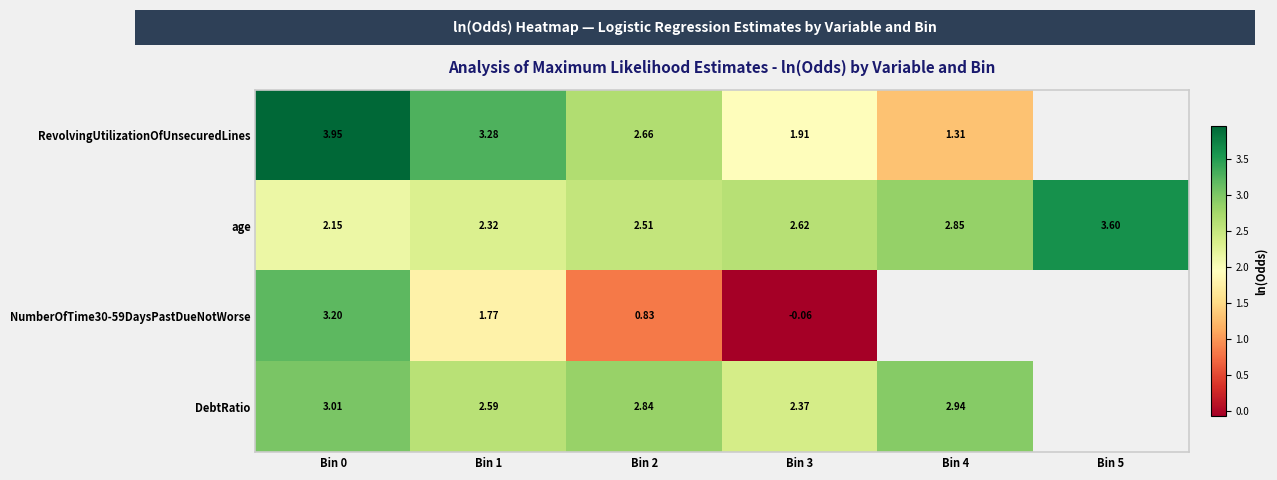

How many positive values does the DebtRatio series have?

5